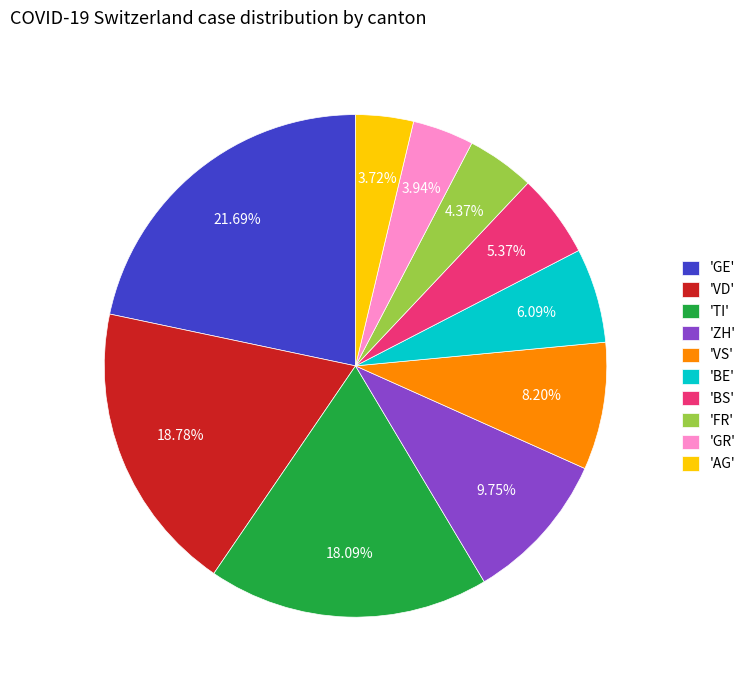

How many slices are in this pie chart?

10